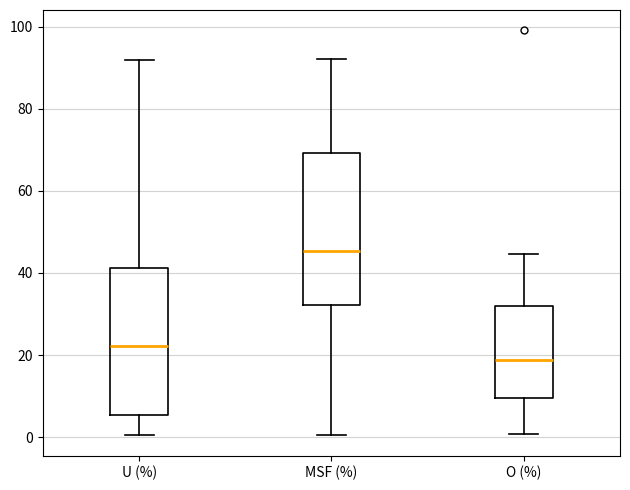

Reading left to right, read every box against the y-axis: the position of its median line, the range the box covers, and the ends of its whiskers. The values are not printed on the chart, so give them approximately, as read against the axis.

U (%): median 22, box 6 to 42, whiskers 0 to 92
MSF (%): median 46, box 32 to 70, whiskers 0 to 92
O (%): median 18, box 10 to 32, whiskers 0 to 44